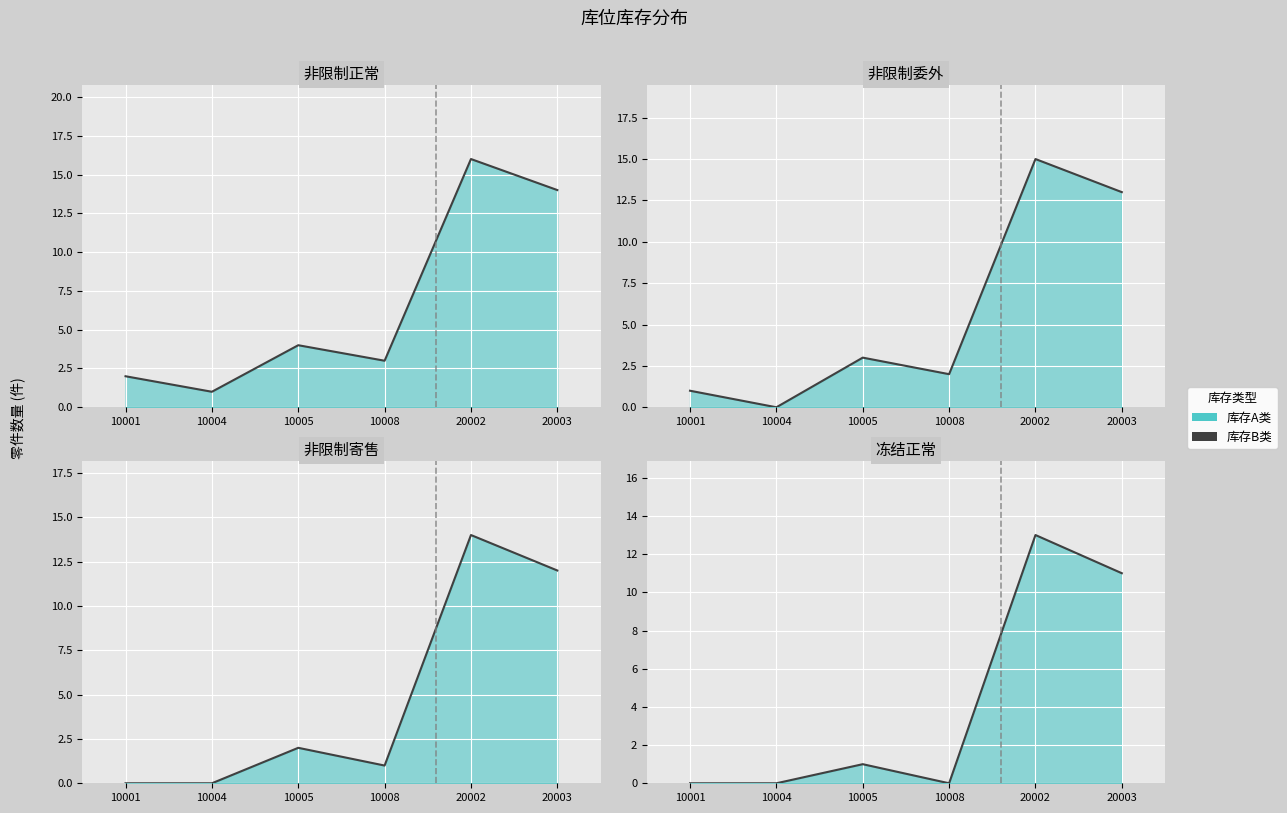

How many lines are shown in the chart?

1